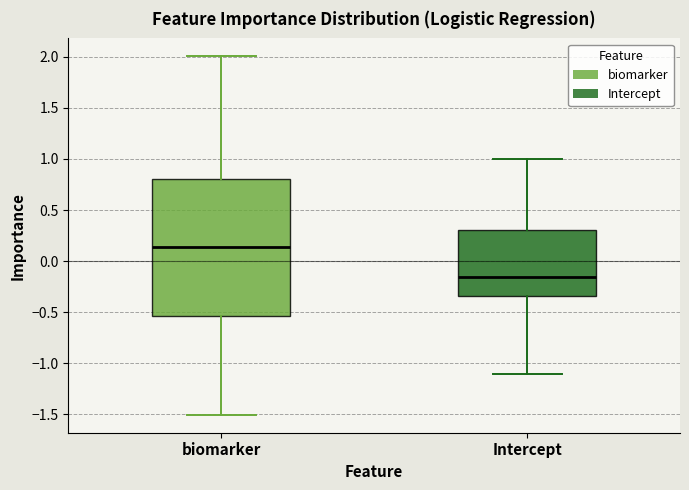

Reading left to right, transcribe this box plot: for each box, give where its median line is, the range the box spans, and where its two whiskers end, as read against the y-axis. The values are not printed on the chart, so give them approximately, as read against the axis.

biomarker: median 0.15, box -0.55 to 0.80, whiskers -1.50 to 2.00
Intercept: median -0.15, box -0.35 to 0.30, whiskers -1.10 to 1.00